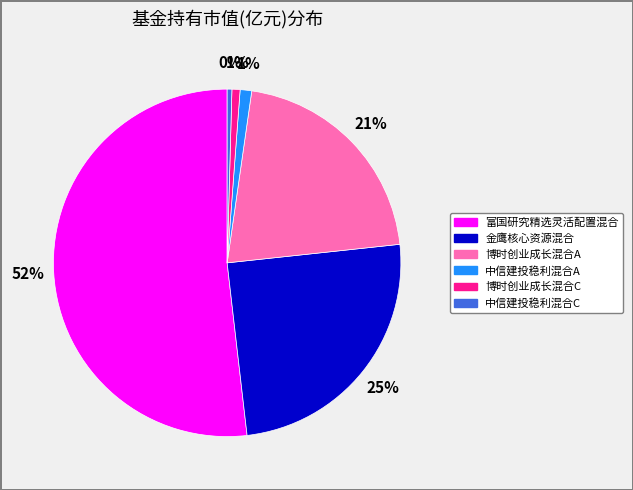

Is the sum of 金鹰核心资源混合 and 中信建投稳利混合C greater than half?

No